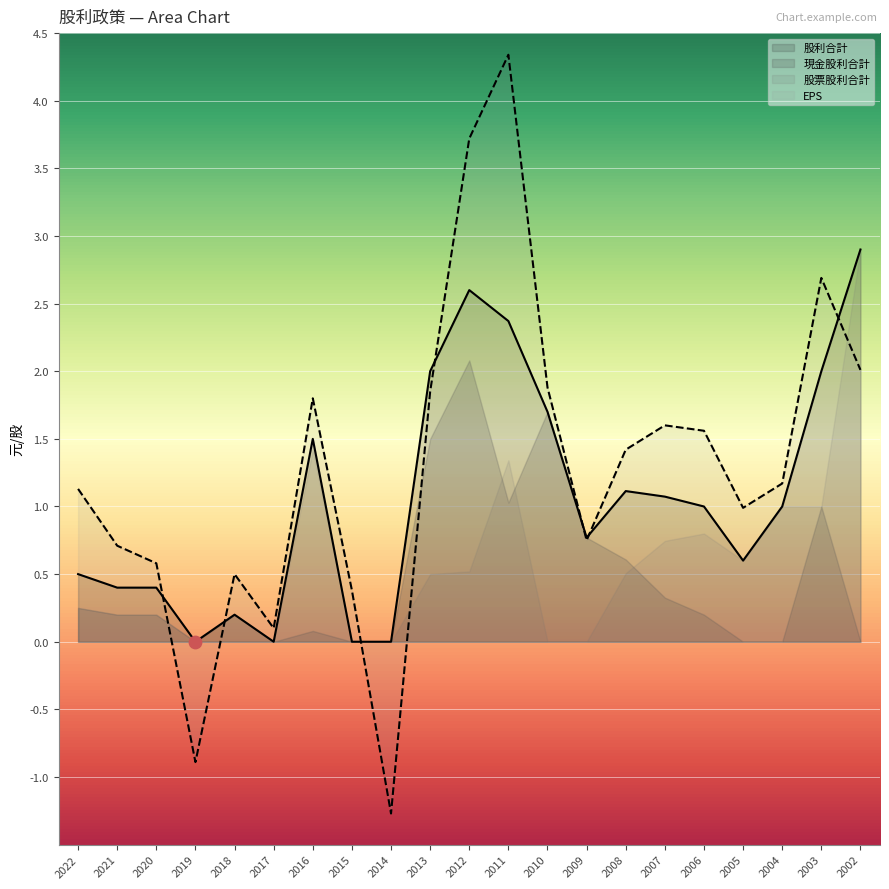

Which series has the widest spread of Y values?

EPS